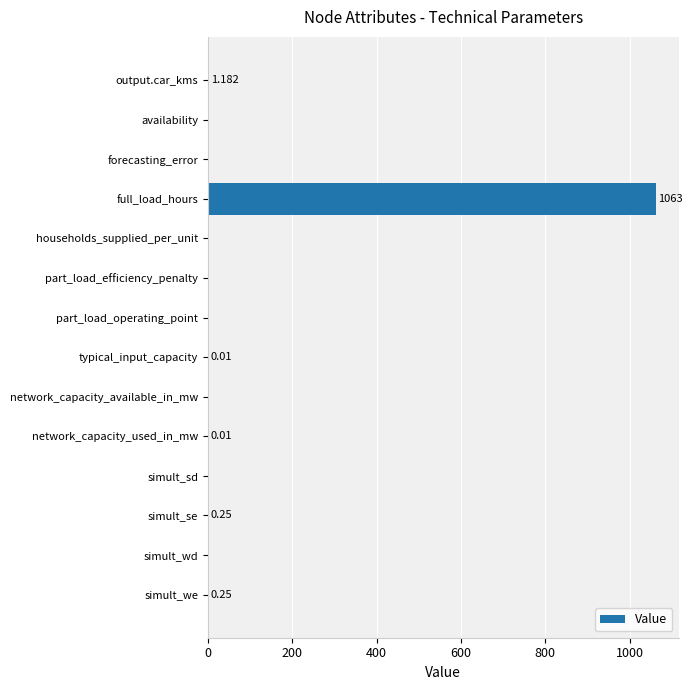

At which category does the chart reach its peak across all series?

full_load_hours